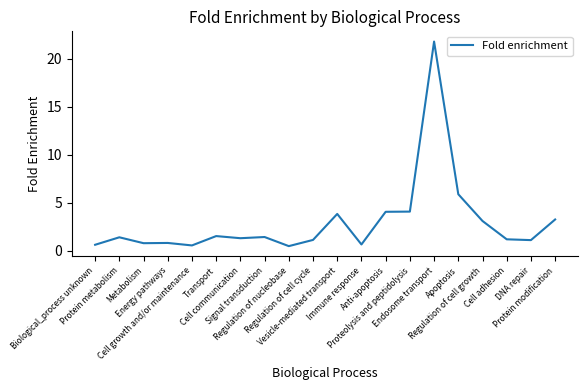

Where is the data nearest to the value 11?

Apoptosis